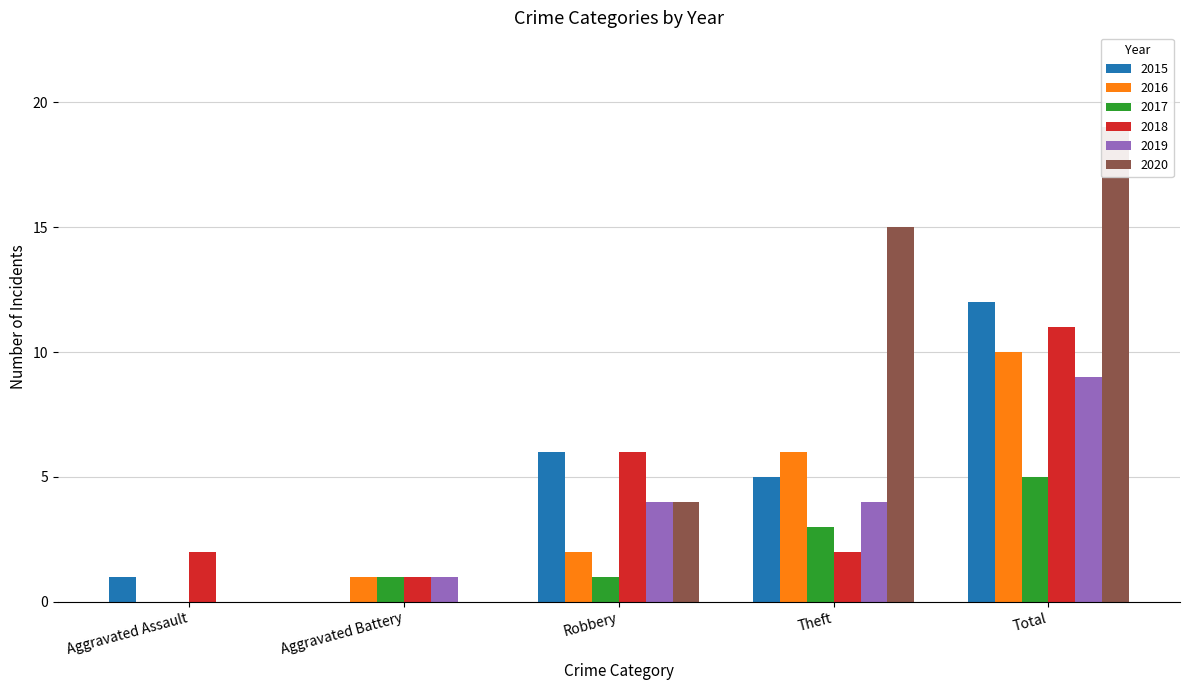

How many values in 2016 are above zero?

4